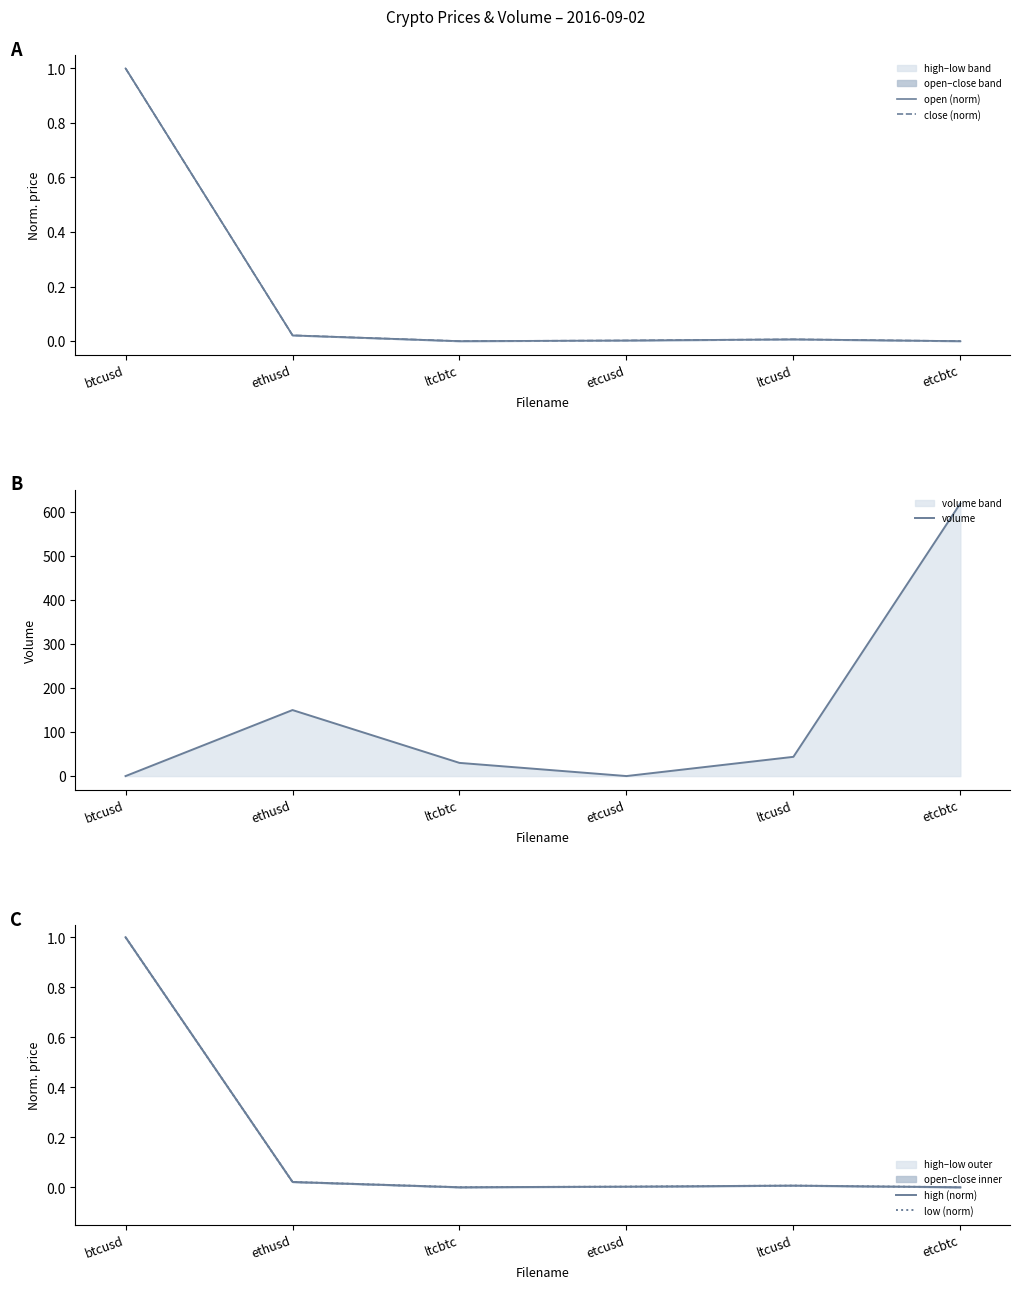

Does the chart have visible grid lines?

No